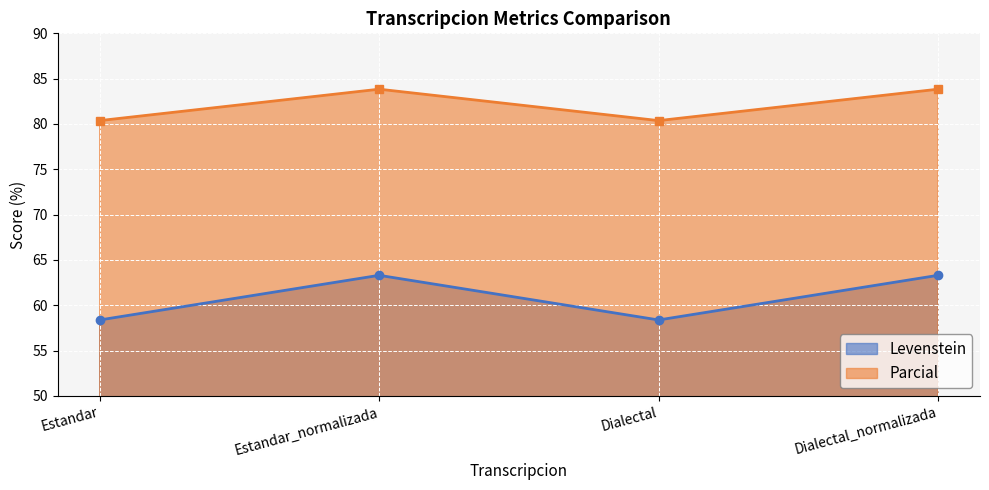

How many data points in Parcial are less than 83?

2